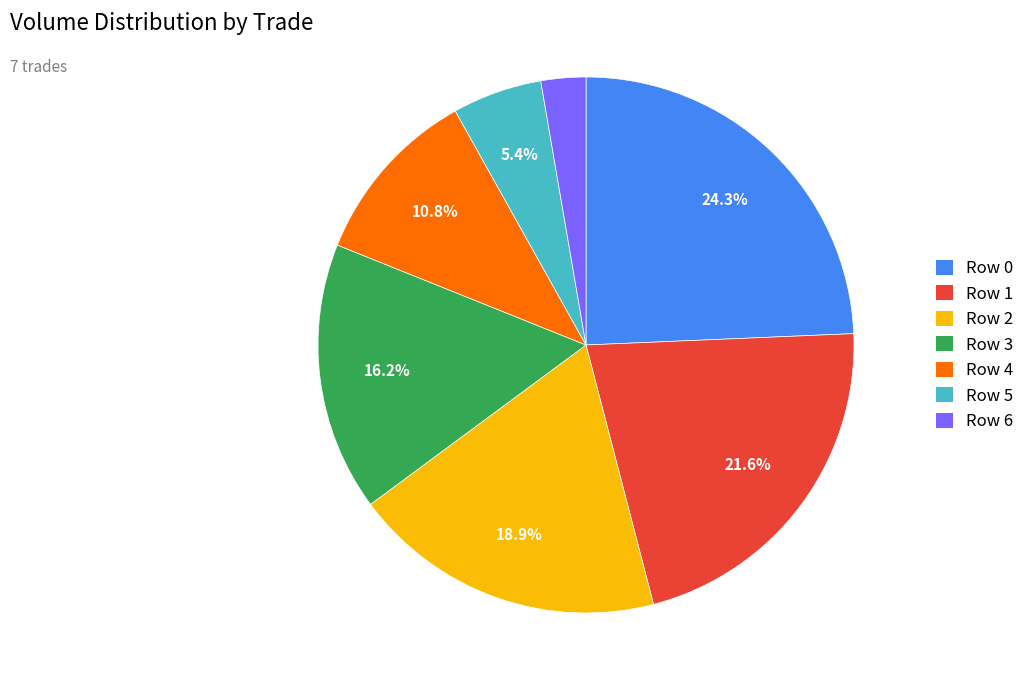

Is it true that Row 5 is 5% of the pie?

True